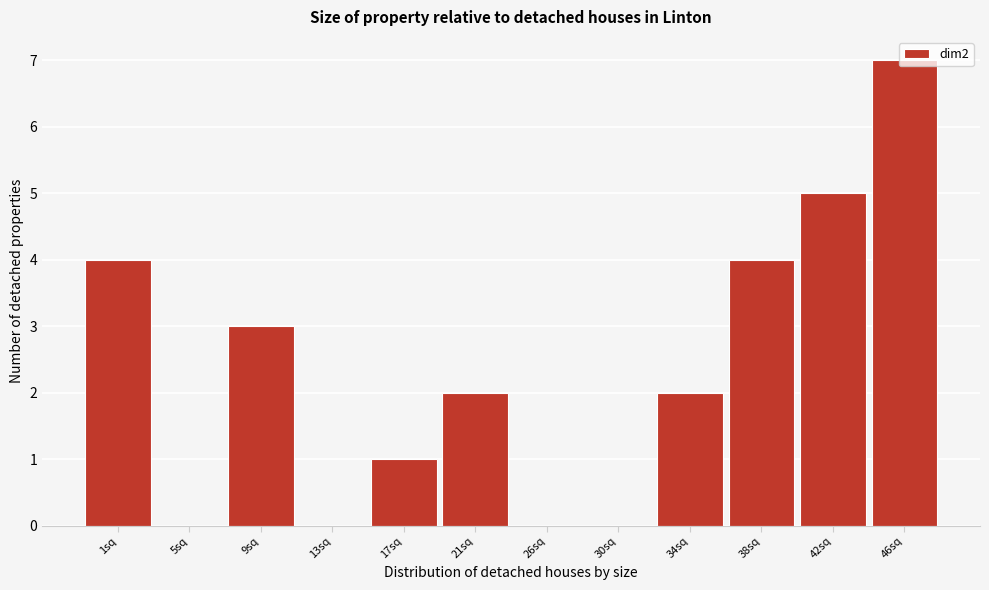

Read the value at 46sq.

7